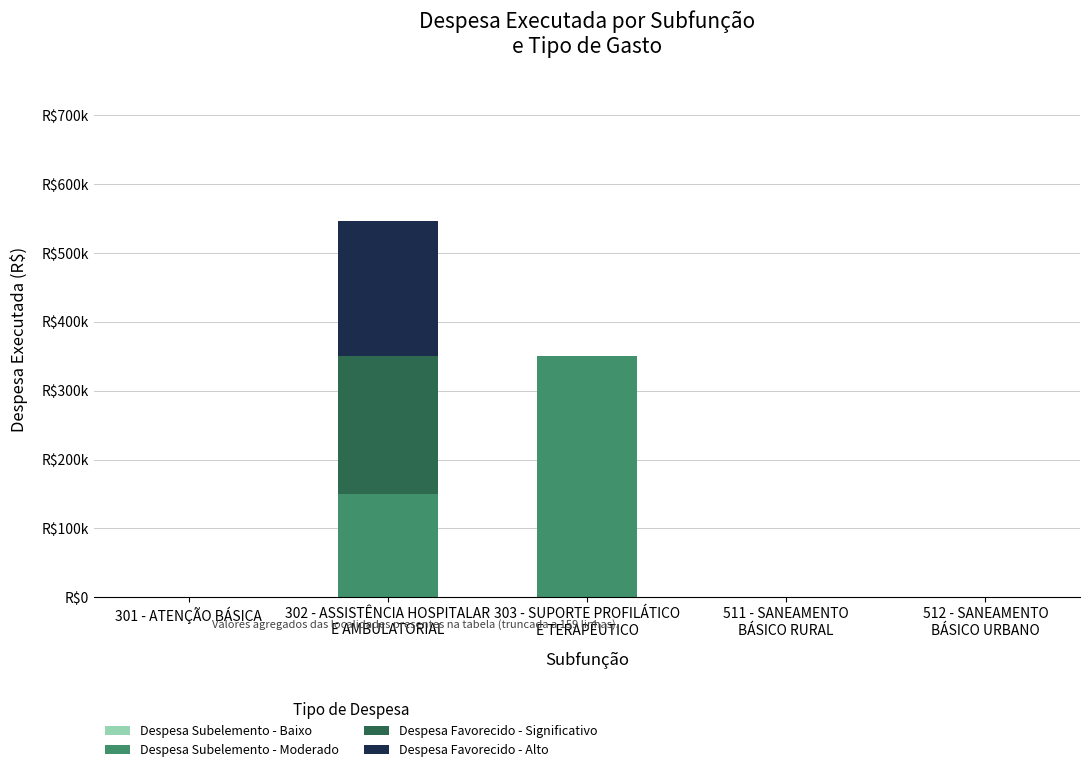

At how many categories does at least one series exceed 69343?

2